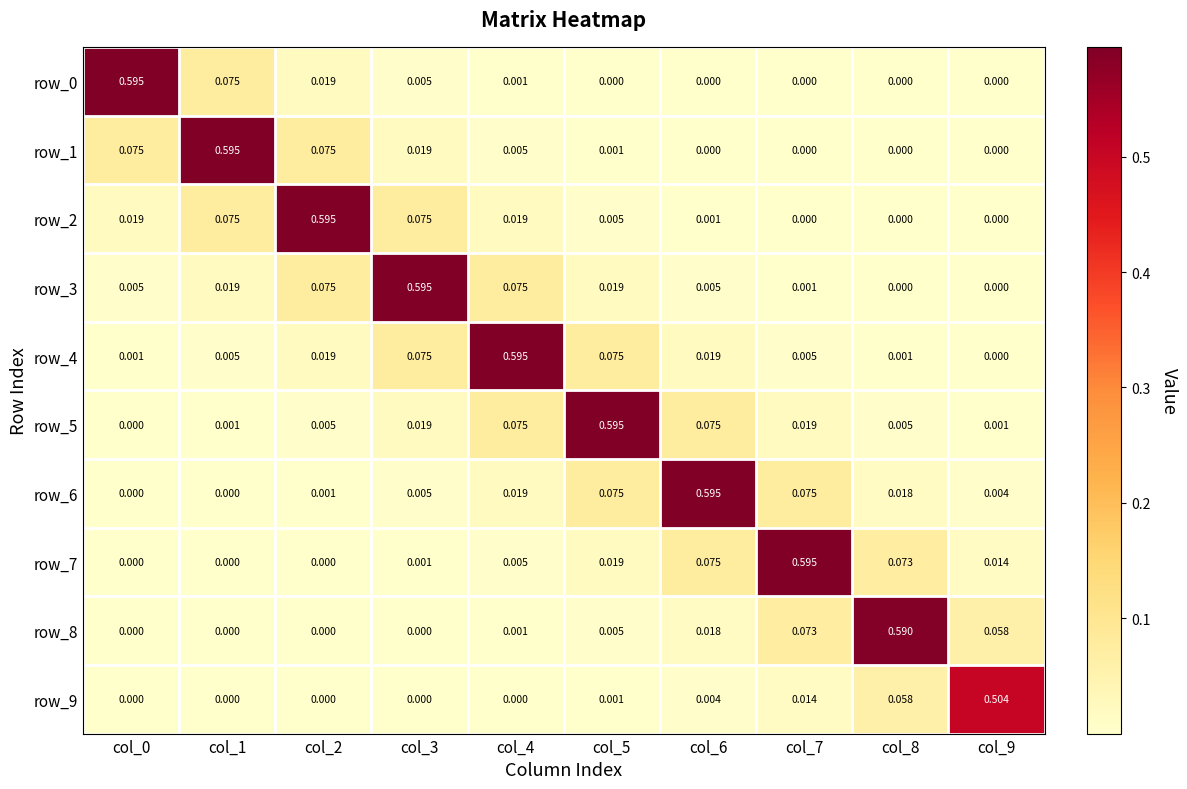

Is the value of row_1 at col_8 greater than the value of row_0 at col_4?

No